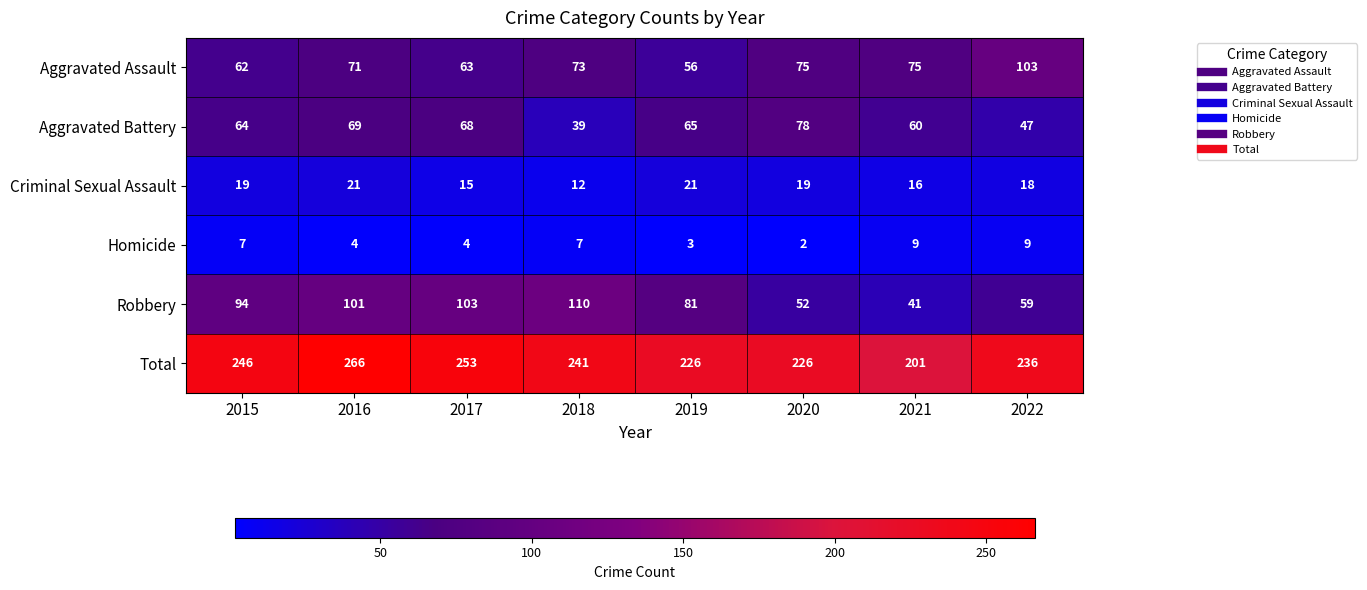

What is the maximum value shown in the chart?

266